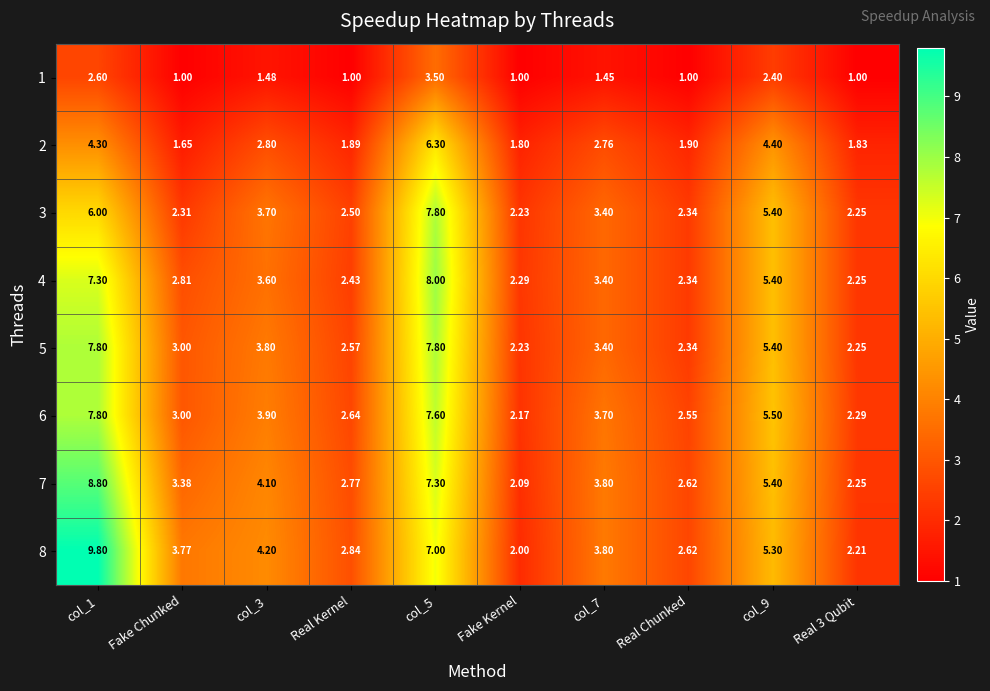

Which series has the largest range (max minus min)?

8